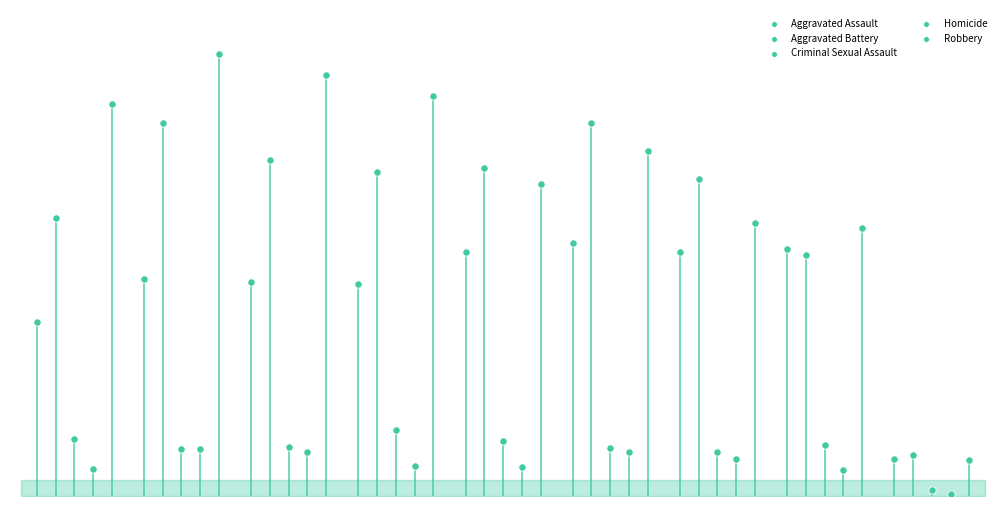

What are all the series names shown in the legend?

Aggravated Assault, Aggravated Battery, Criminal Sexual Assault, Homicide, Robbery